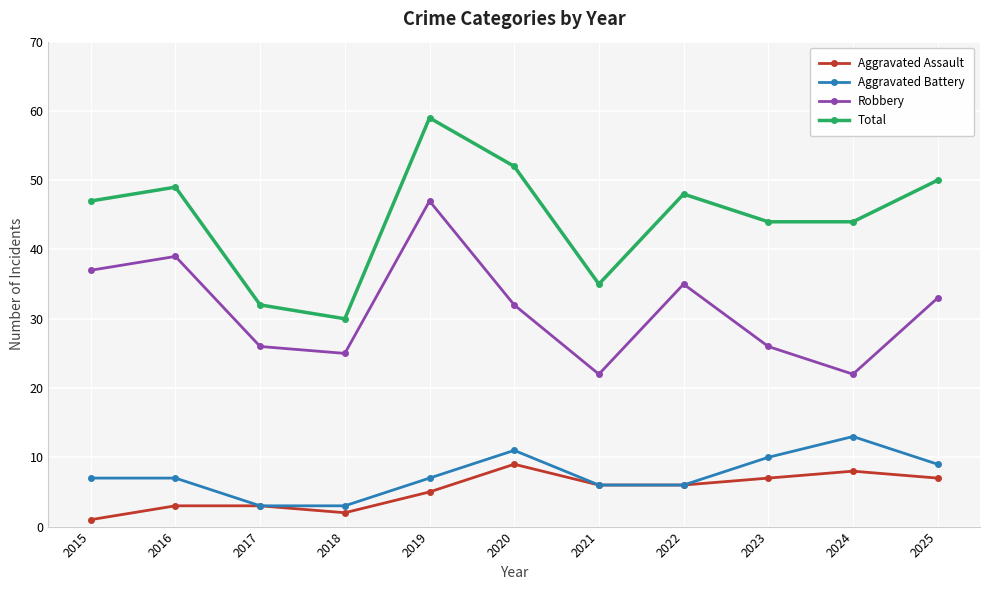

What is the difference between the Robbery values at 2021 and 2017?

4